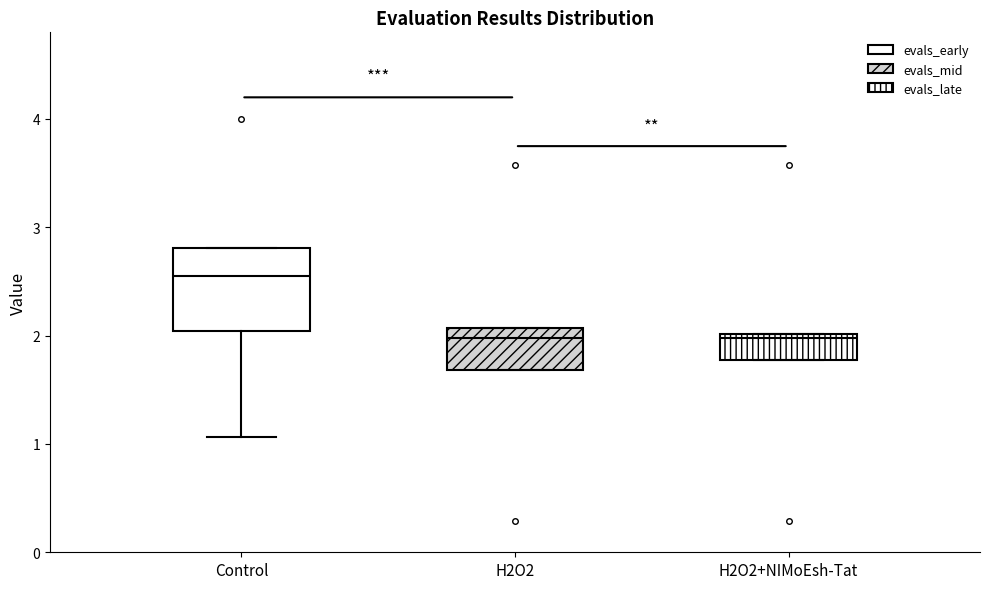

Reading left to right, transcribe this box plot: for each box, give where its median line is, the range the box spans, and where its two whiskers end, as read against the y-axis. The values are not printed on the chart, so give them approximately, as read against the axis.

Control: median 2.6, box 2.0 to 2.8, whiskers 1.1 to 2.8
H2O2: median 2.0, box 1.7 to 2.1, whiskers 1.7 to 2.1
H2O2+NIMoEsh-Tat: median 2.0 (just below the box's upper edge), box 1.8 to 2.0, whiskers 1.8 to 2.0